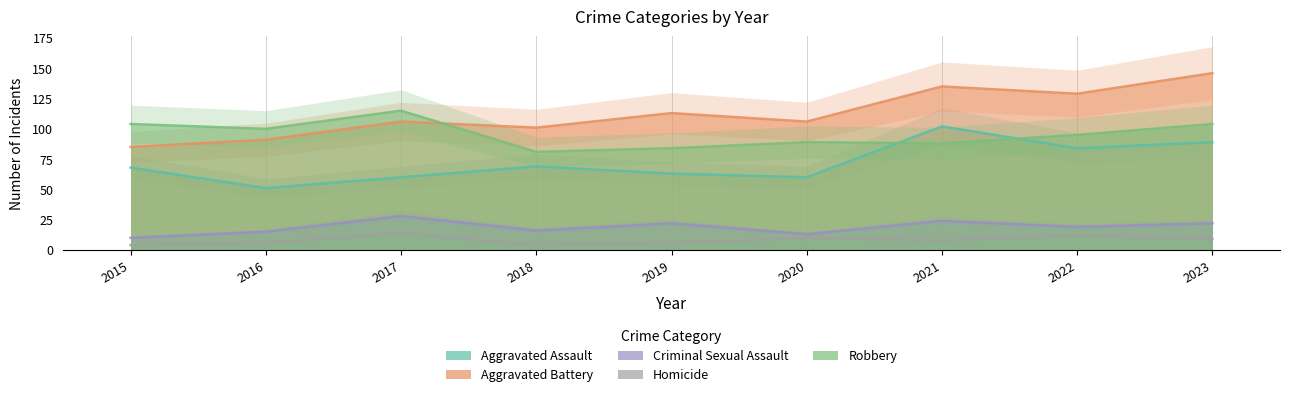

The Robbery series shows 57 at 2021. True or false?

False